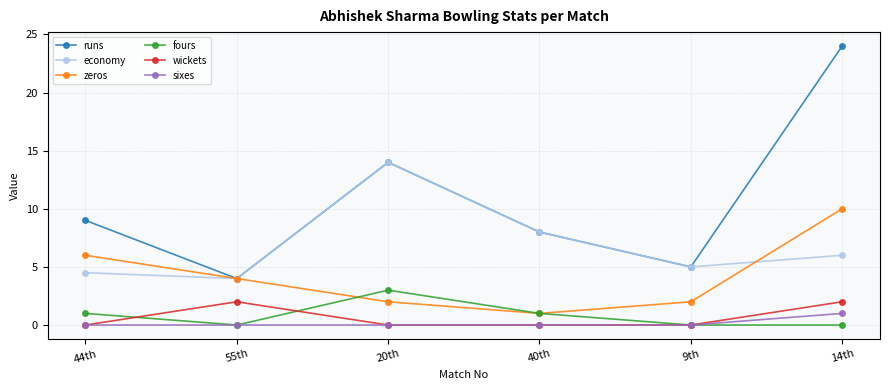

True or false: sixes and runs intersect in this chart.

False